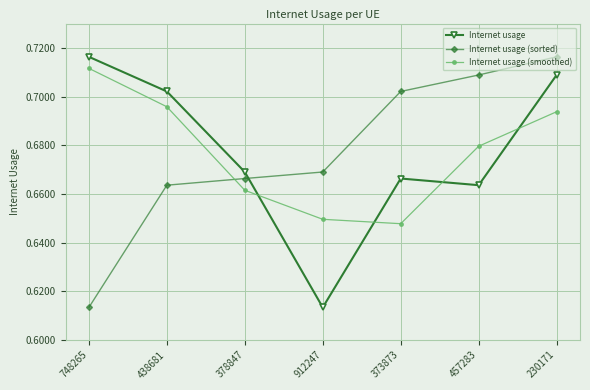

What is the label of the 5th point from the right?

378847